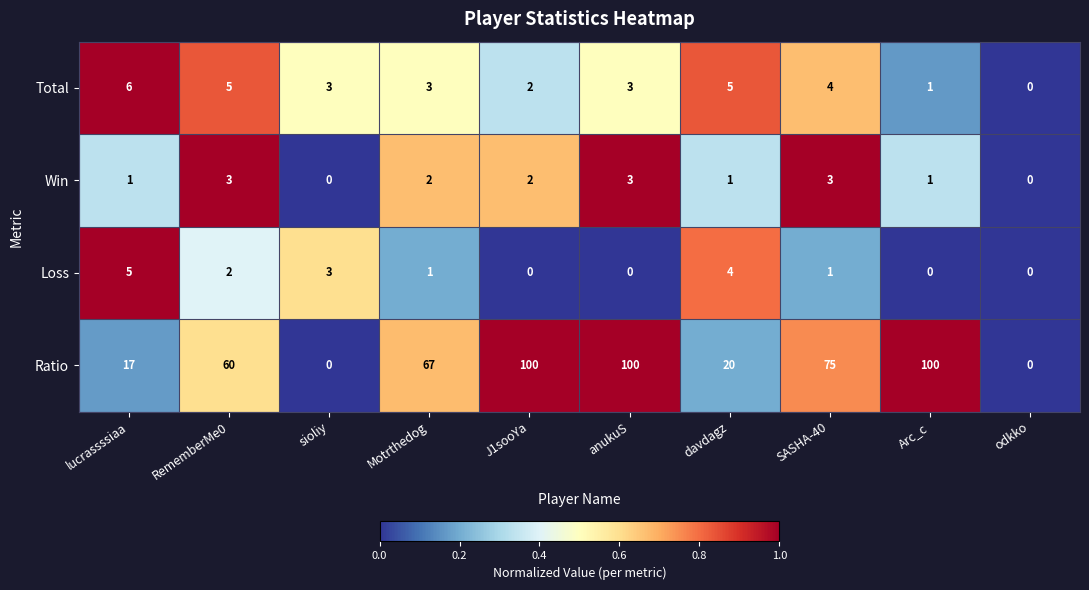

The Win series shows 1 at davdagz. True or false?

True